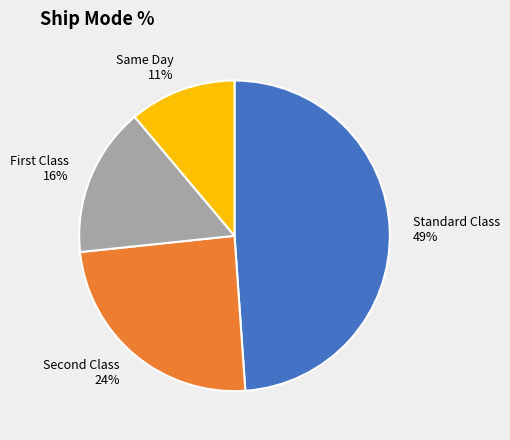

What is the smallest slice in the pie chart?

Same Day